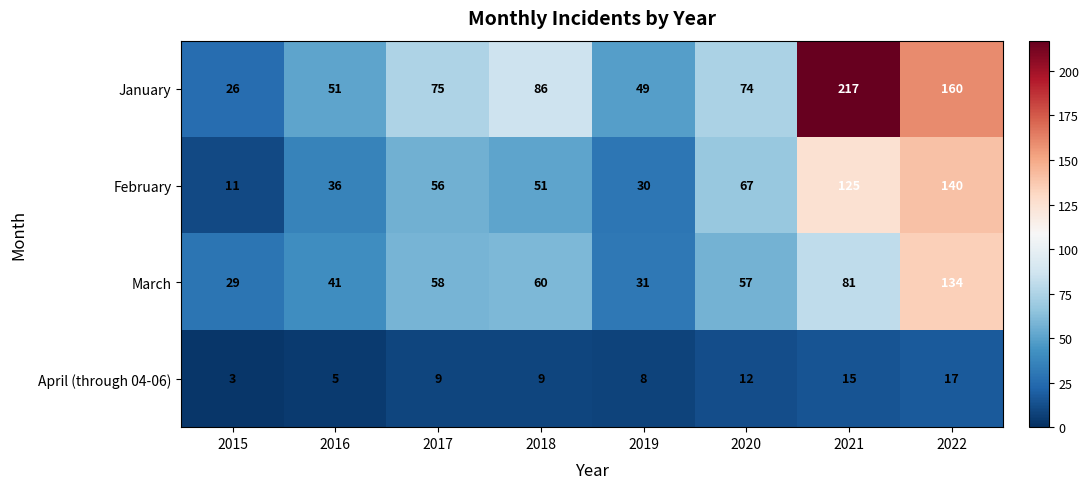

At which category does the chart reach its peak across all series?

2021